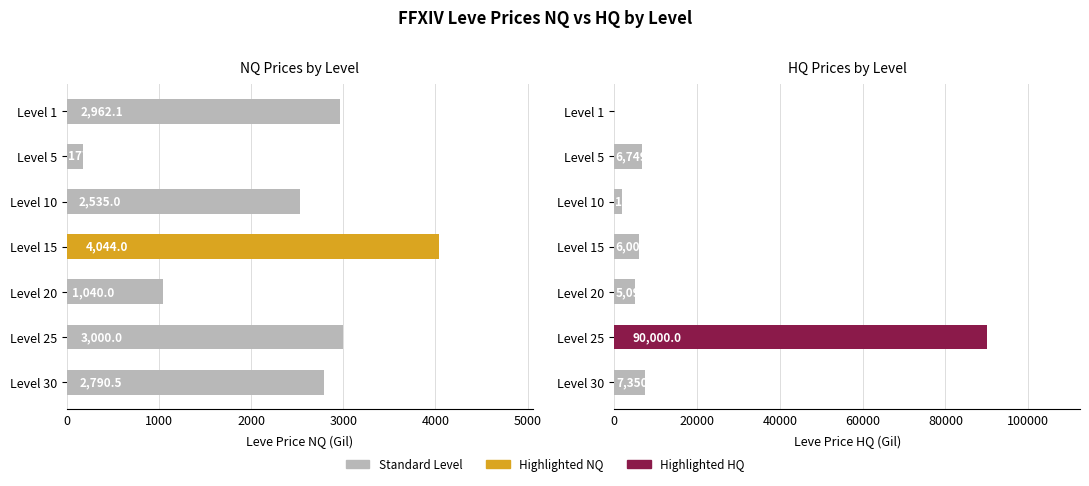

Reading left to right, list all the values displayed in this chart.

LevePriceNQ: 2962.1	177.0	2535.0	4044.0	1040.0	3000.0	2790.5
LevePriceHQ: 0.0	6749.6	1810.0	6000.0	5090.0	90000.0	7350.0